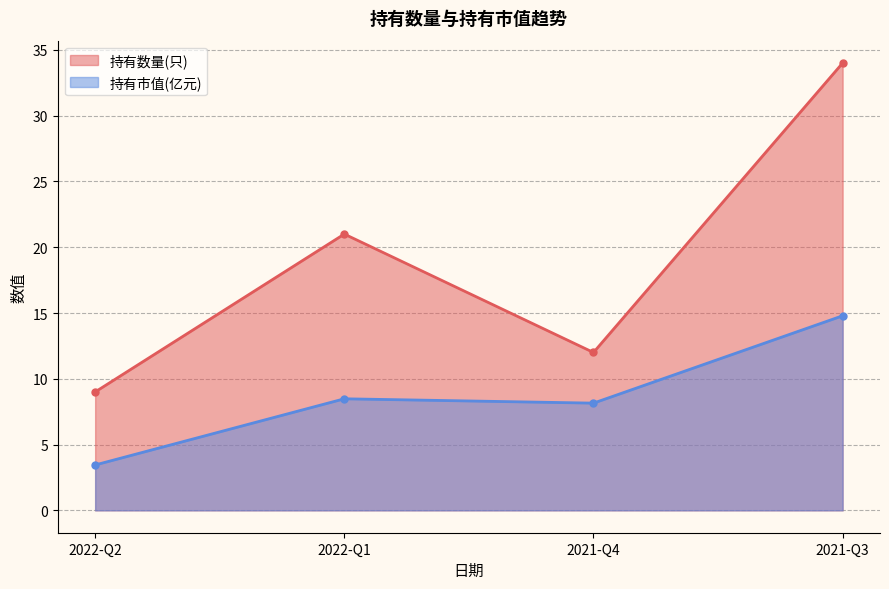

Reading left to right, transcribe all the data shown in this chart.

持有数量(只): 9.0	21.0	12.0	34.0
持有市值(亿元): 3.5	8.5	8.2	14.8